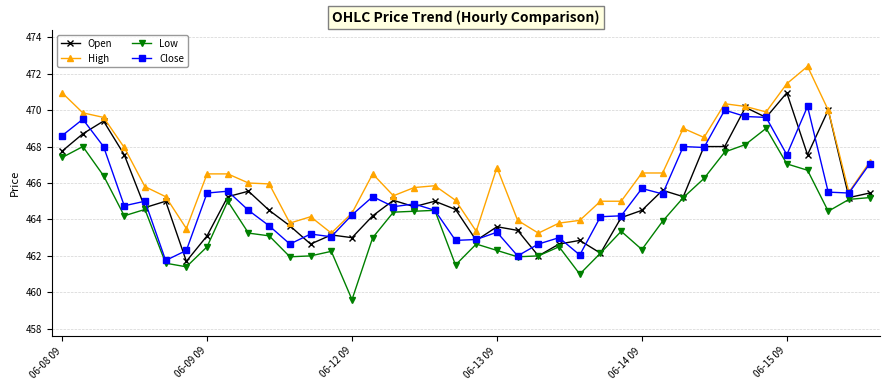

What is the smallest value displayed?

459.6